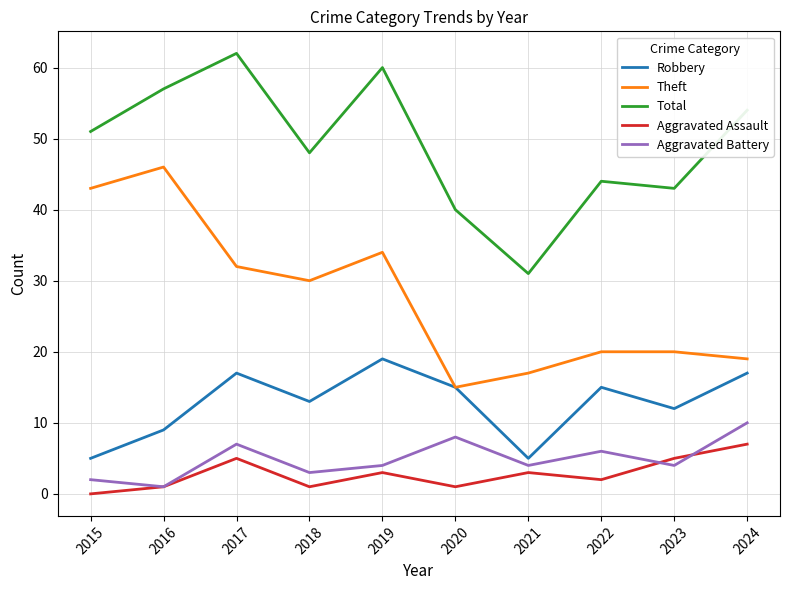

At how many categories does at least one series exceed 4?

10